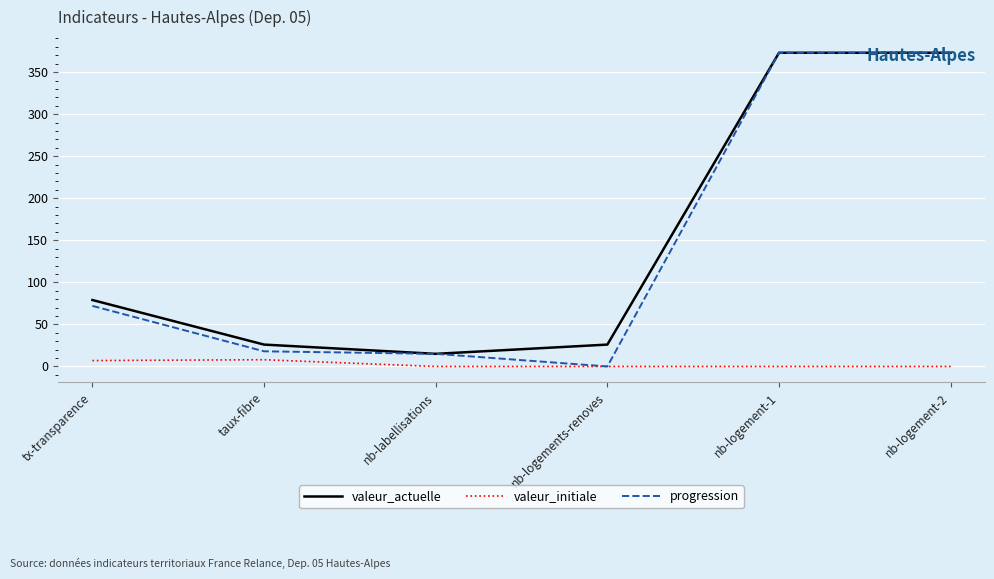

What is the highest value of the valeur_actuelle series?

373